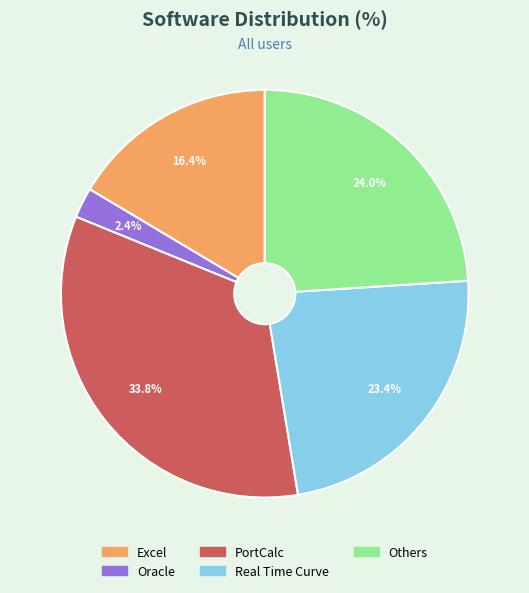

The Excel slice represents 16% of the pie. True or false?

True